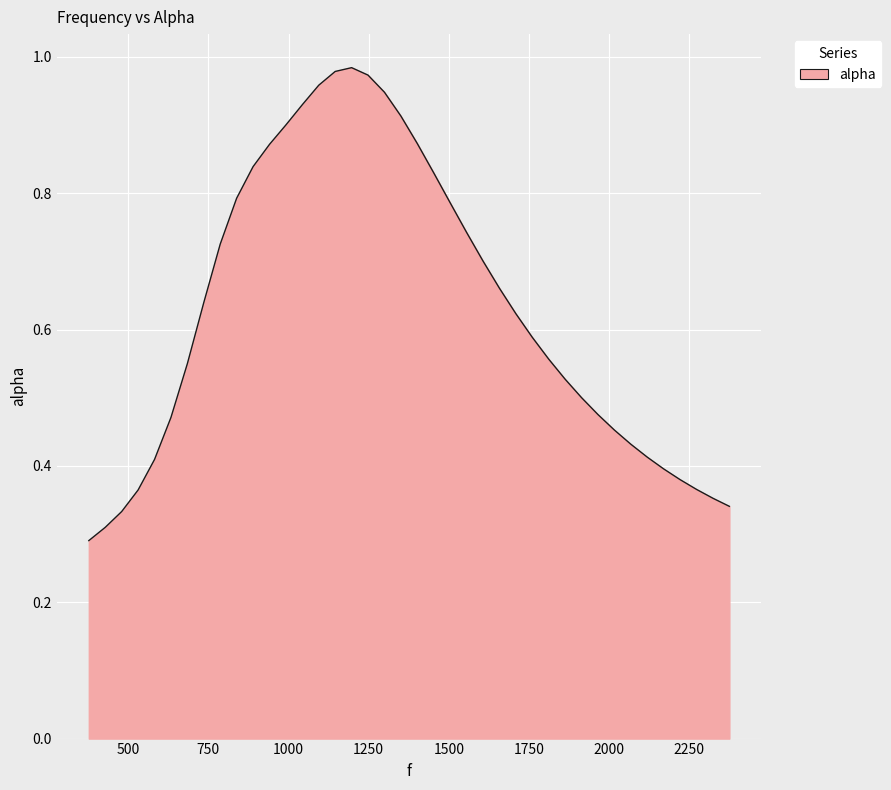

How many interior local peaks (higher than both neighbors) does the data have?

1